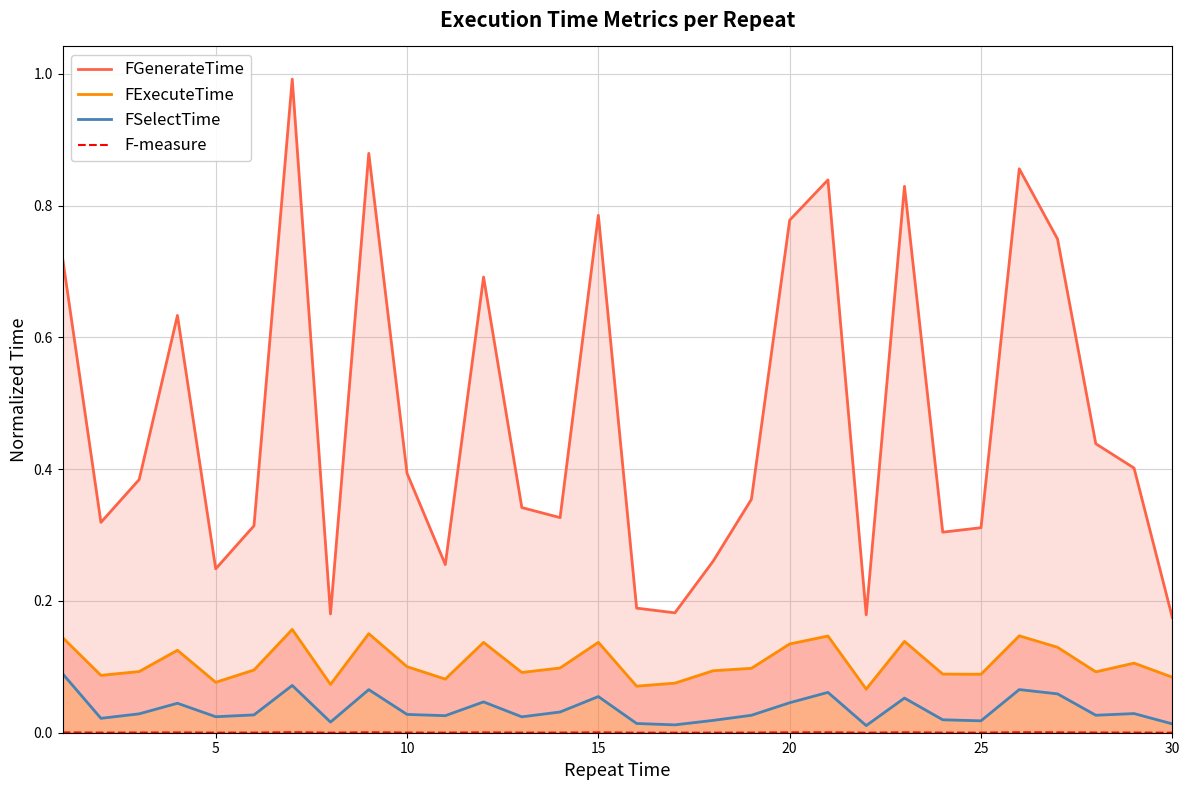

What is the difference between the second highest and minimum values in the FSelectTime series?

0.1